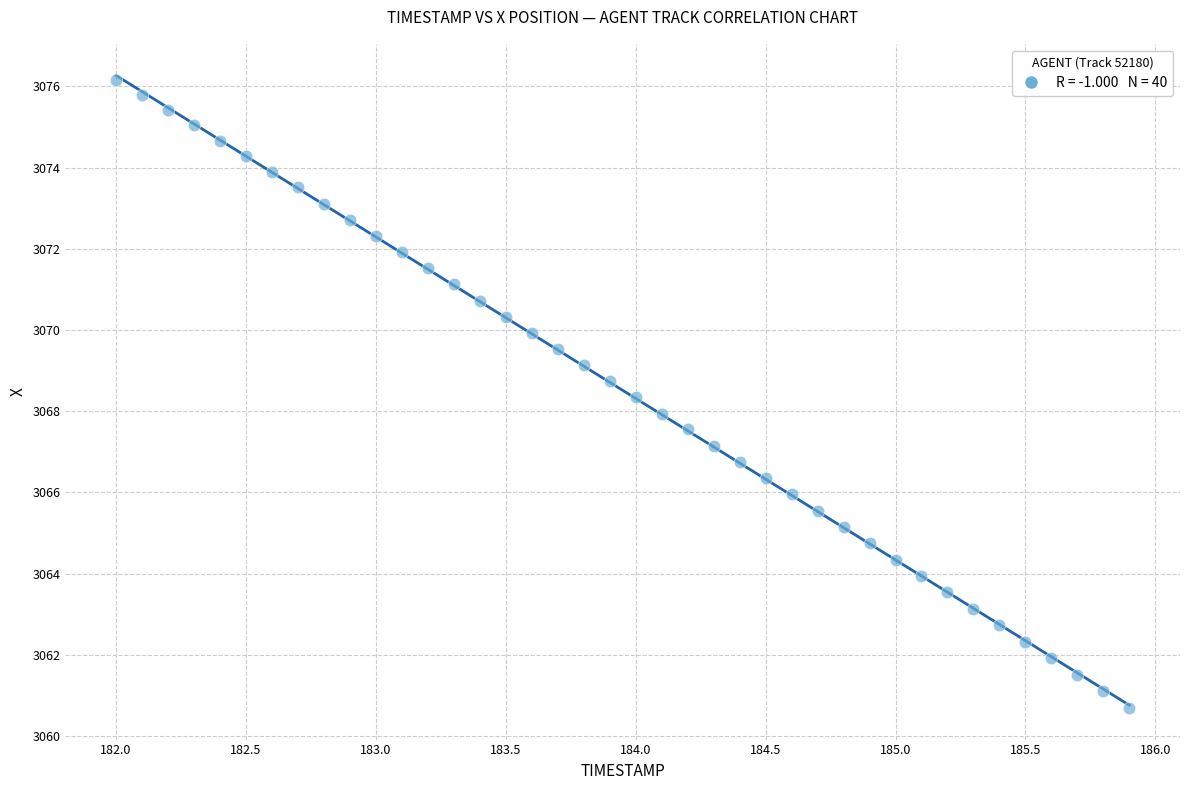

What is the range of X values (max minus min)?

3.9